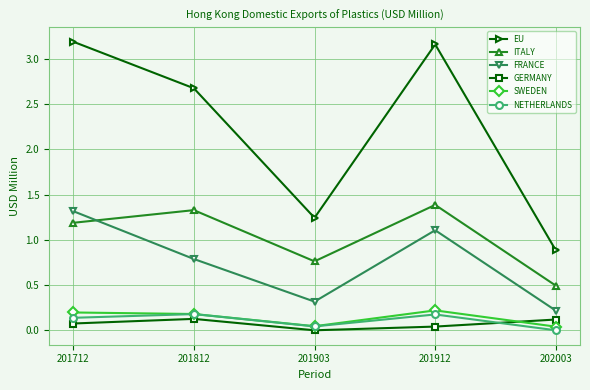

Is this an area chart (filled region under the line)?

No